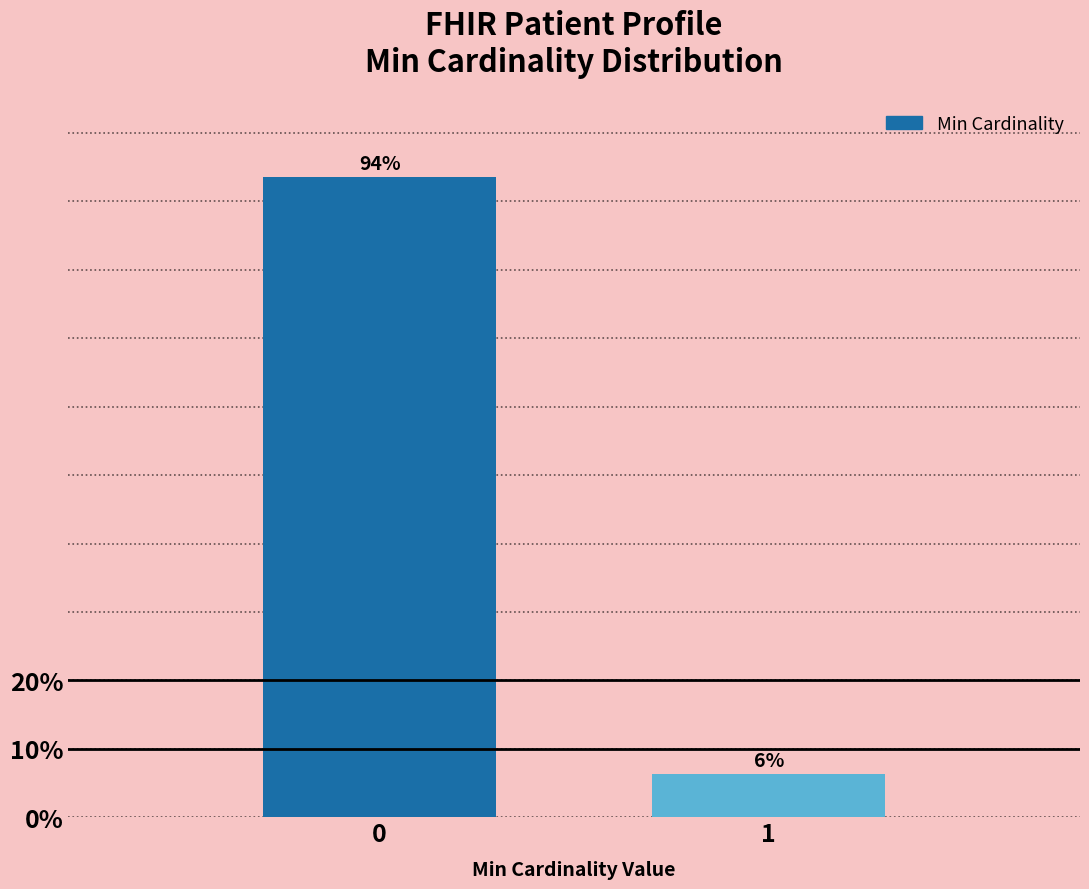

What is the smallest value displayed?

6.4